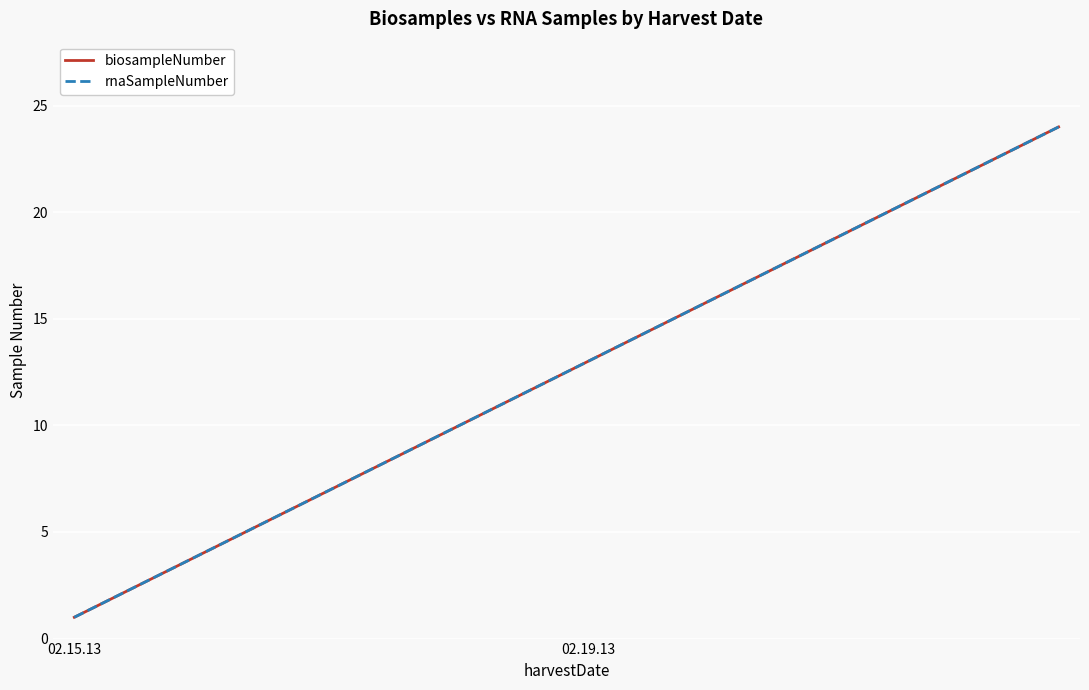

Is this an area chart (filled region under the line)?

No